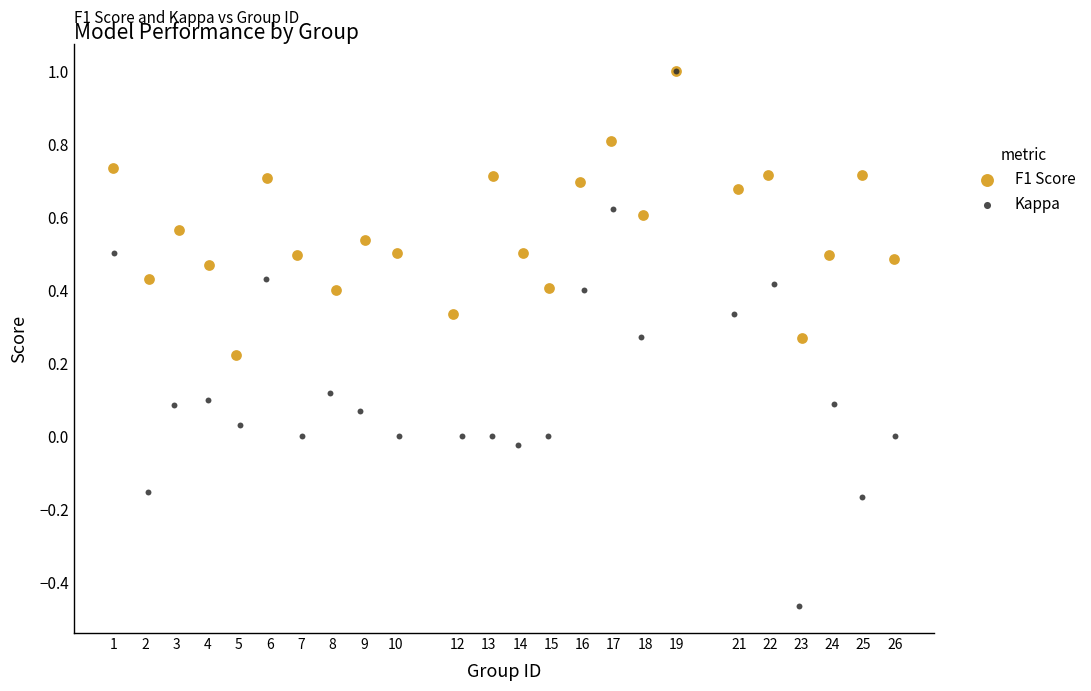

Which series reaches the minimum Y coordinate?

Kappa